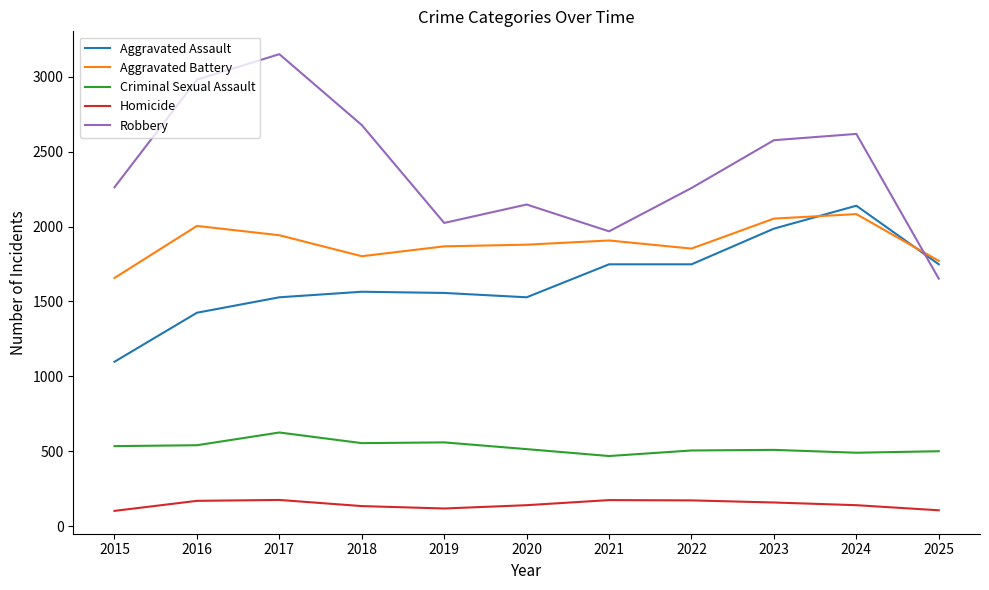

True or false: Criminal Sexual Assault has a value of 756 at 2016.

False